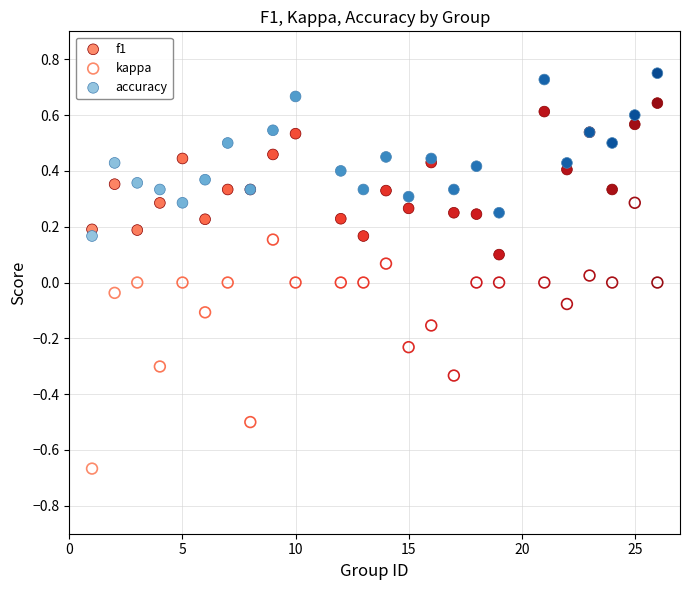

What is the X range (max minus min) for the scatter plot?

25.0